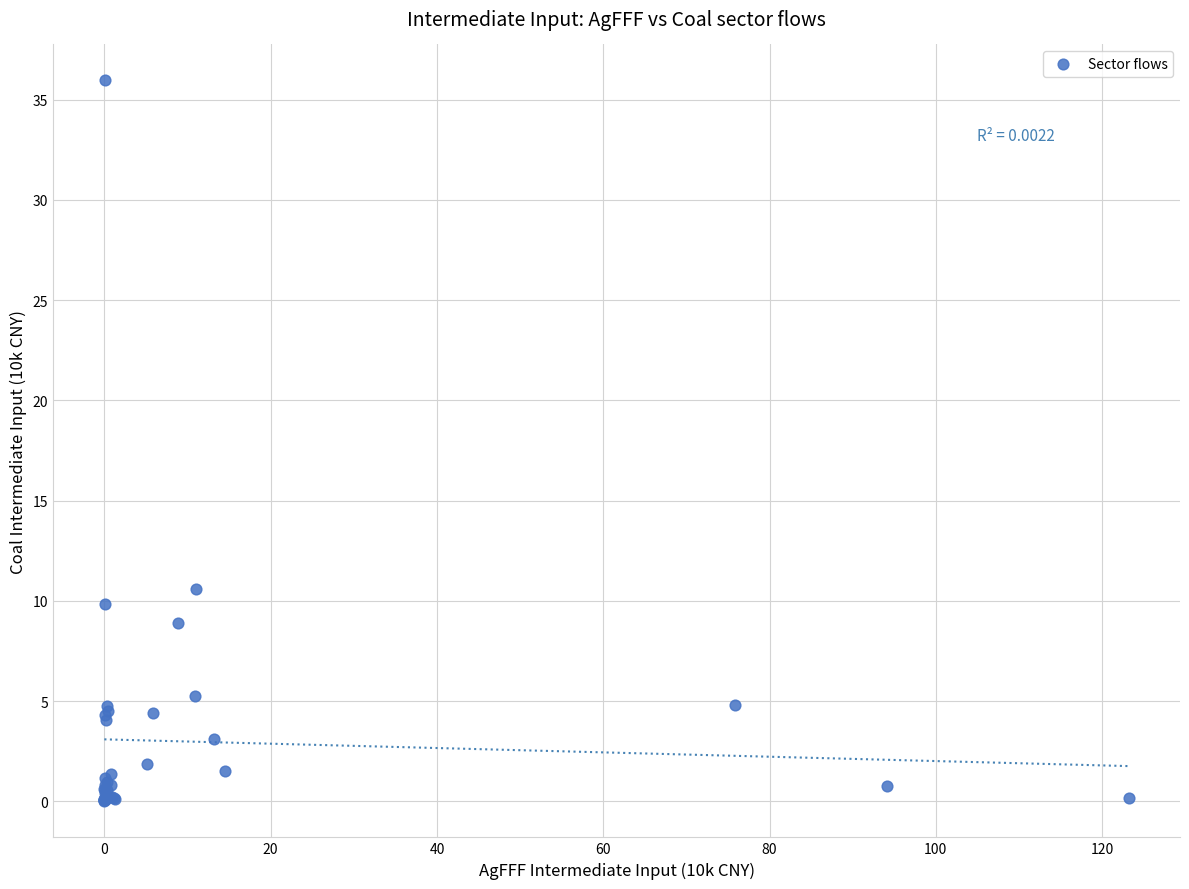

What Y value in the scatter plot is closest to 17?

10.6